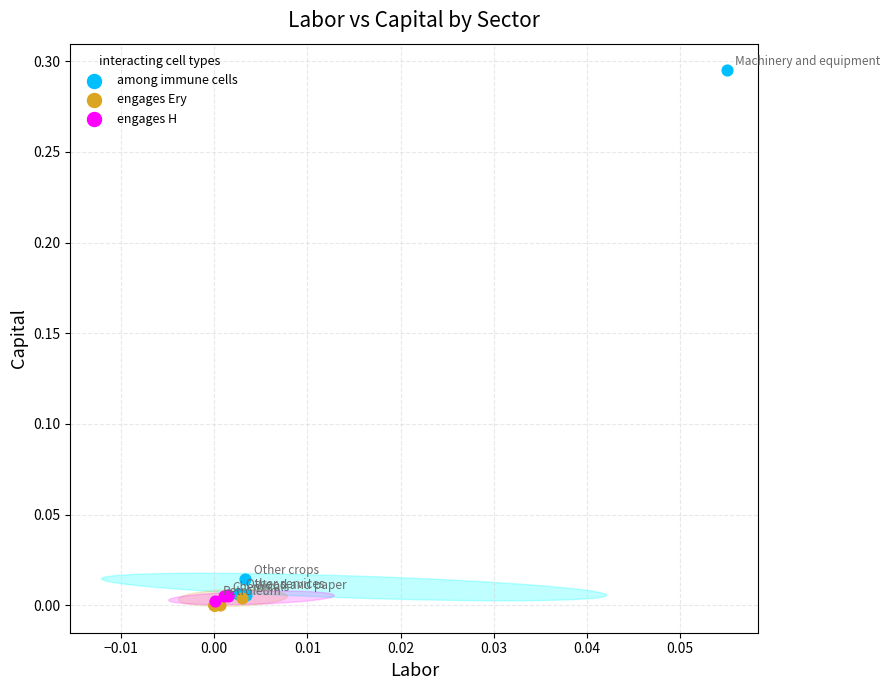

What are all the series names shown in the legend?

among immune cells, engages Ery, engages H